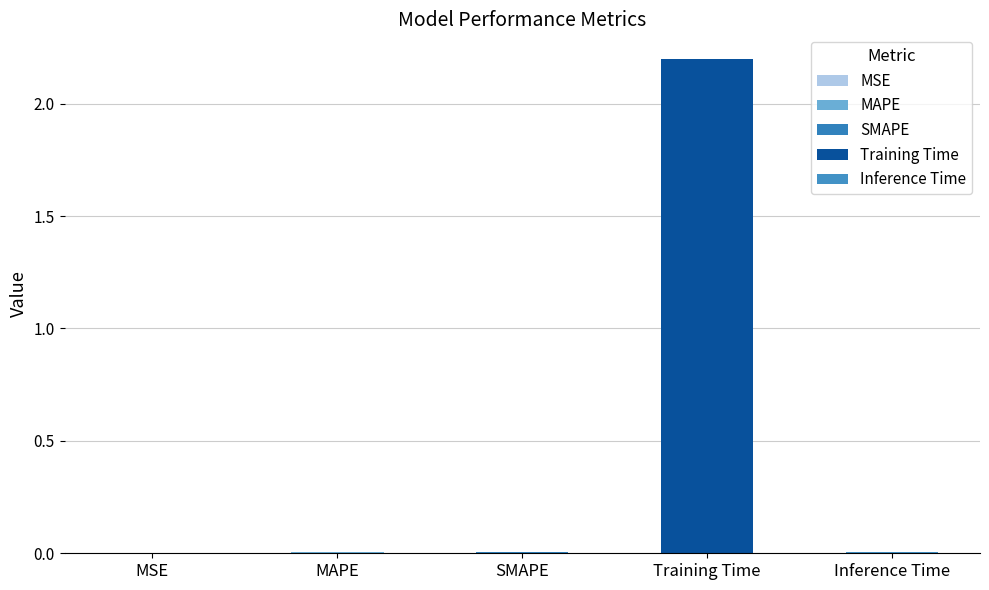

How many data points does each series have?

5